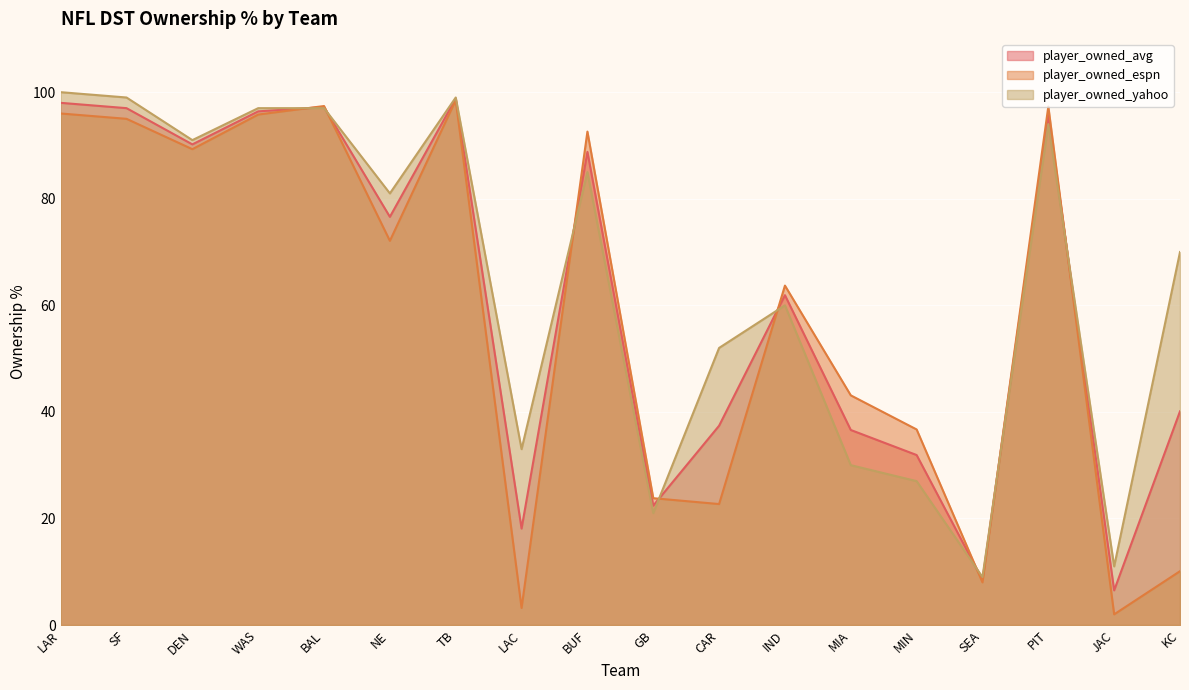

At which category does player_owned_avg reach its first local peak?

BAL